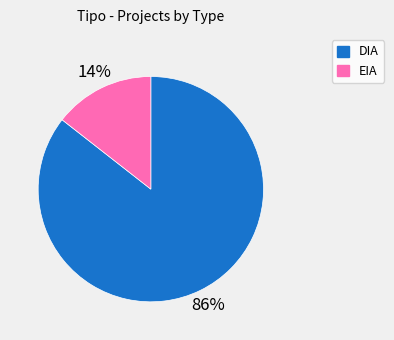

Rank the categories by value from highest to lowest.

DIA, EIA